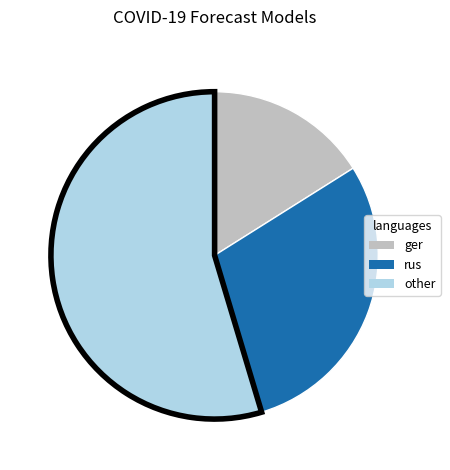

Is it true that ger is 22% of the pie?

False